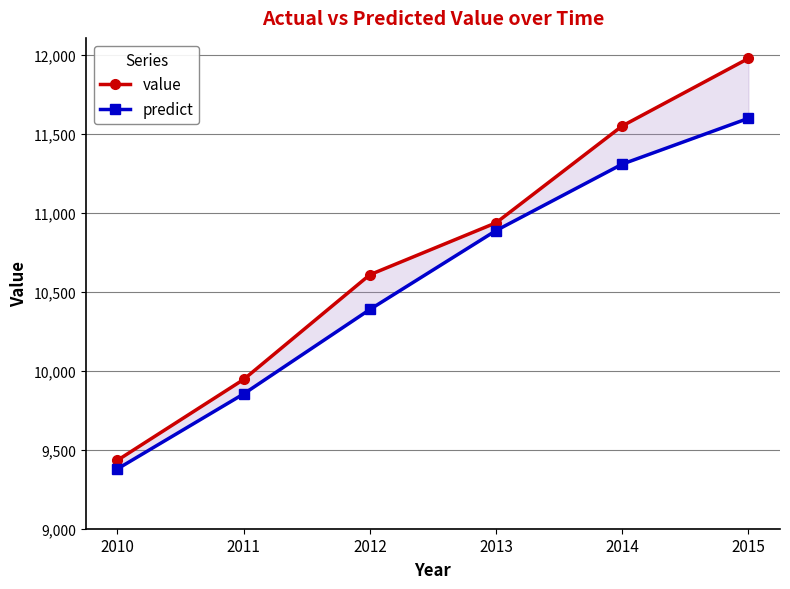

Is the value of value at 2013 greater than the value of predict at 2015?

No